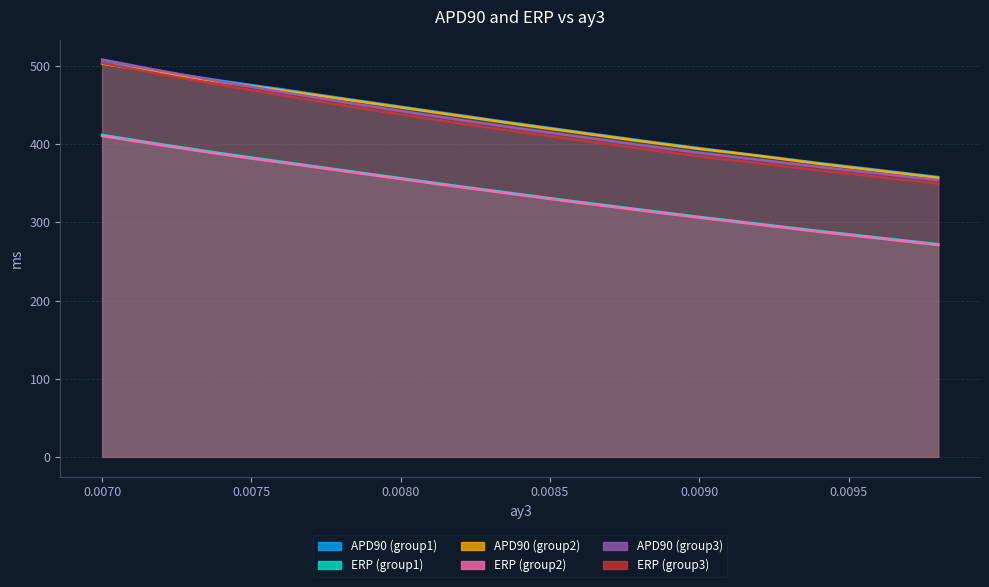

Reading left to right, transcribe all the data shown in this chart.

APD90 (group1): 504.8	492.6	481.1	470.3	459.0	448.0	437.0	426.0	415.5	405.0	395.0	385.5	376.0	367.0	358.0
ERP (group1): 411.8	399.7	388.3	377.6	367.0	356.5	346.0	336.0	326.0	316.5	307.0	298.0	289.0	280.5	272.0
APD90 (group2): 503.0	491.0	479.5	469.0	458.0	447.0	436.0	425.0	414.5	404.0	394.0	385.0	375.0	366.0	357.0
ERP (group2): 410.5	398.5	387.0	376.5	366.0	355.5	345.0	335.0	325.0	315.5	306.0	297.0	288.0	279.5	271.0
APD90 (group3): 508.3	493.7	479.9	466.9	454.5	442.5	431.0	420.0	409.5	399.0	389.0	380.0	371.0	362.5	354.0
ERP (group3): 503.9	489.3	475.6	462.6	450.0	438.0	426.5	415.5	405.0	394.5	384.5	375.5	366.5	358.0	349.5